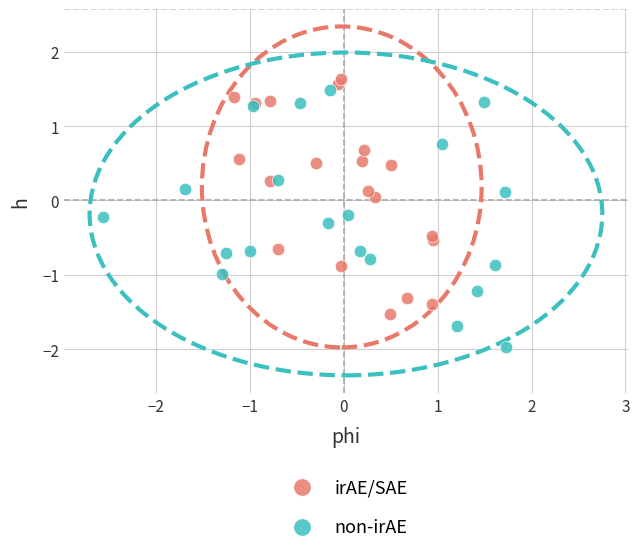

What are all the series names shown in the legend?

irAE/SAE, non-irAE